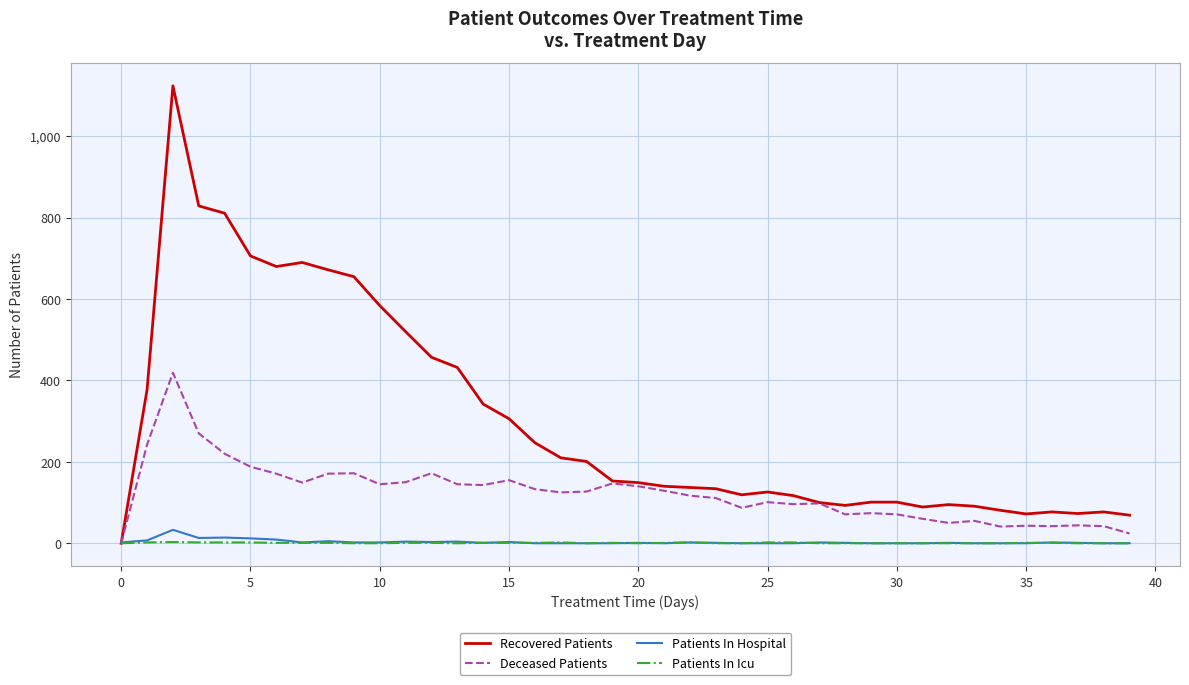

Which series has the widest spread of values?

Recovered Patients